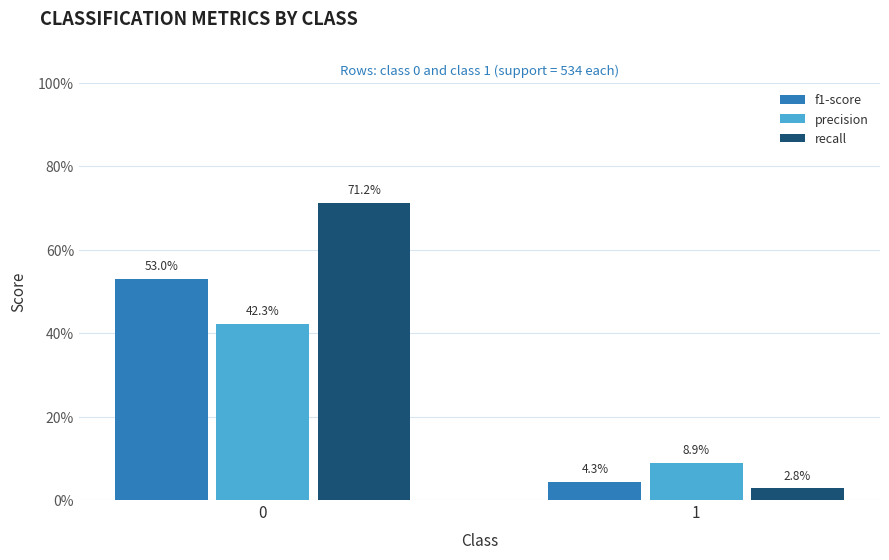

What are all the series names shown in the legend?

f1-score, precision, recall